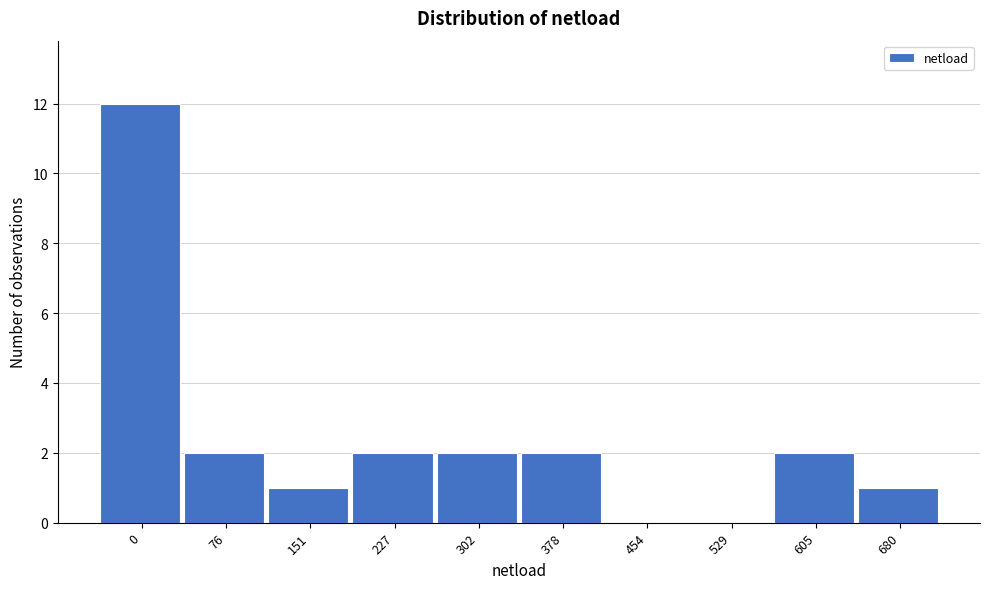

Reading left to right, list all the values displayed in this chart.

0=12	76=2	151=1	227=2	302=2	378=2	454=0	529=0	605=2	680=1